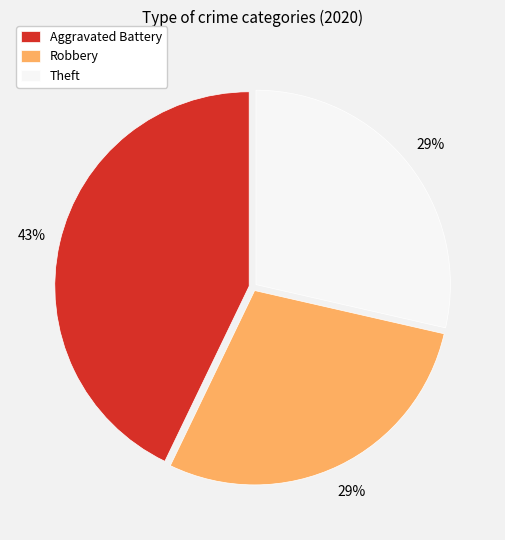

What percentage is the Robbery slice, to the nearest percent?

29%